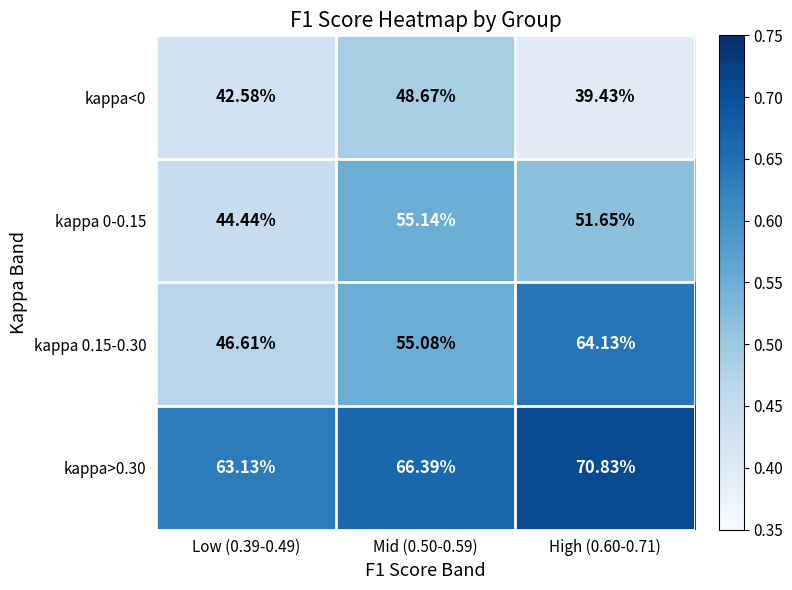

At Low (0.39-0.49), list the series in order from smallest to largest.

kappa<0, kappa 0-0.15, kappa 0.15-0.30, kappa>0.30